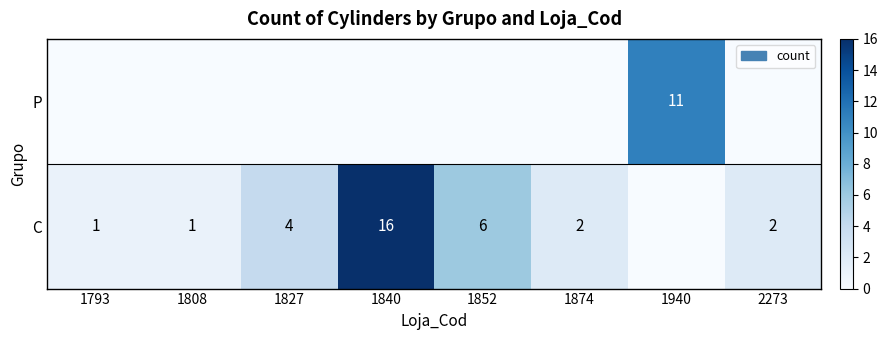

What is the difference between the C values at 1827 and 1840?

12